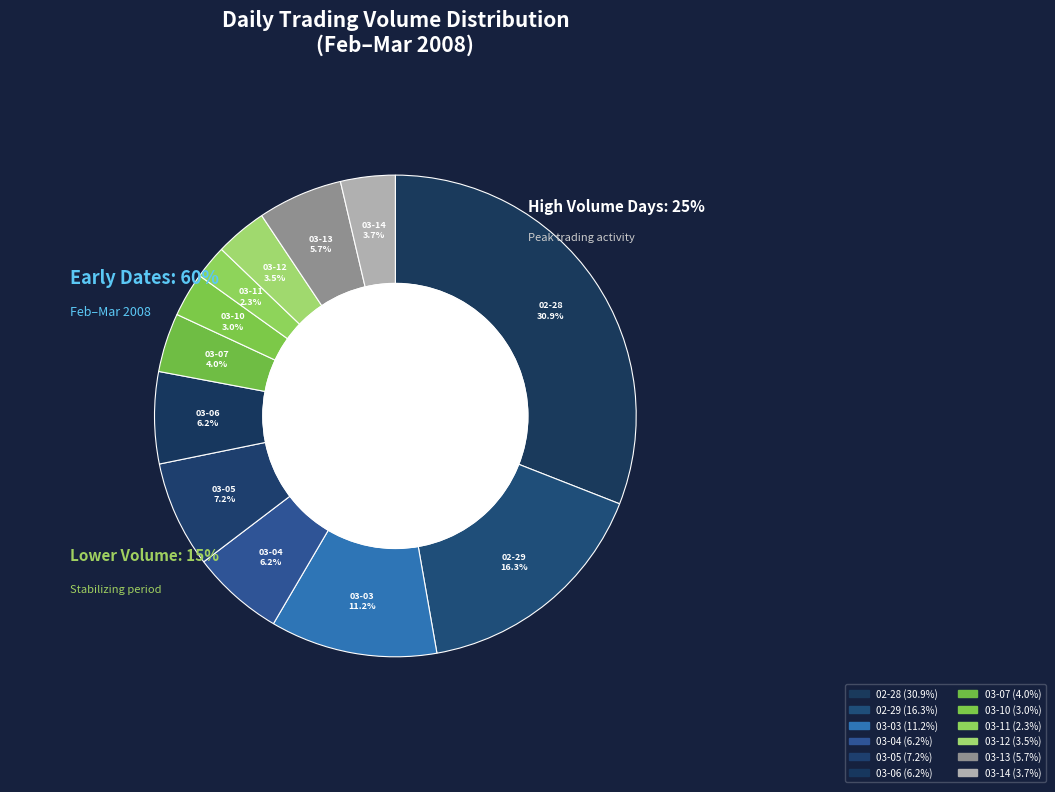

To the nearest percent, what percentage of the pie is 2008-03-14?

4%